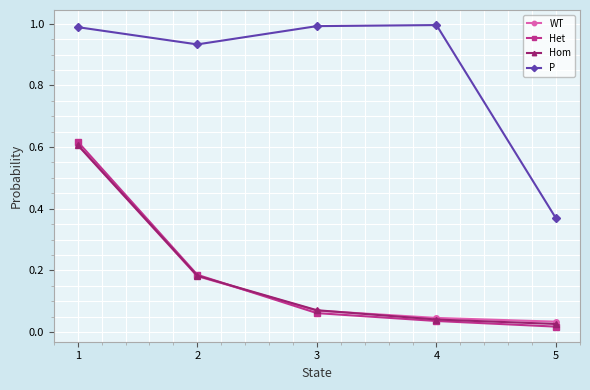

What is the value of the P point at the 4th from the left?

1.0